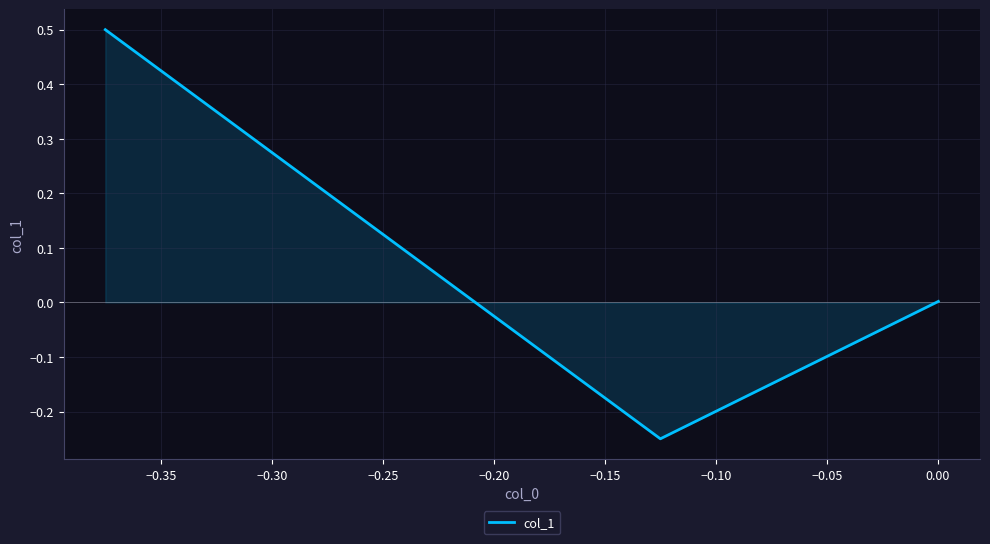

What is the sum of all values?

0.3